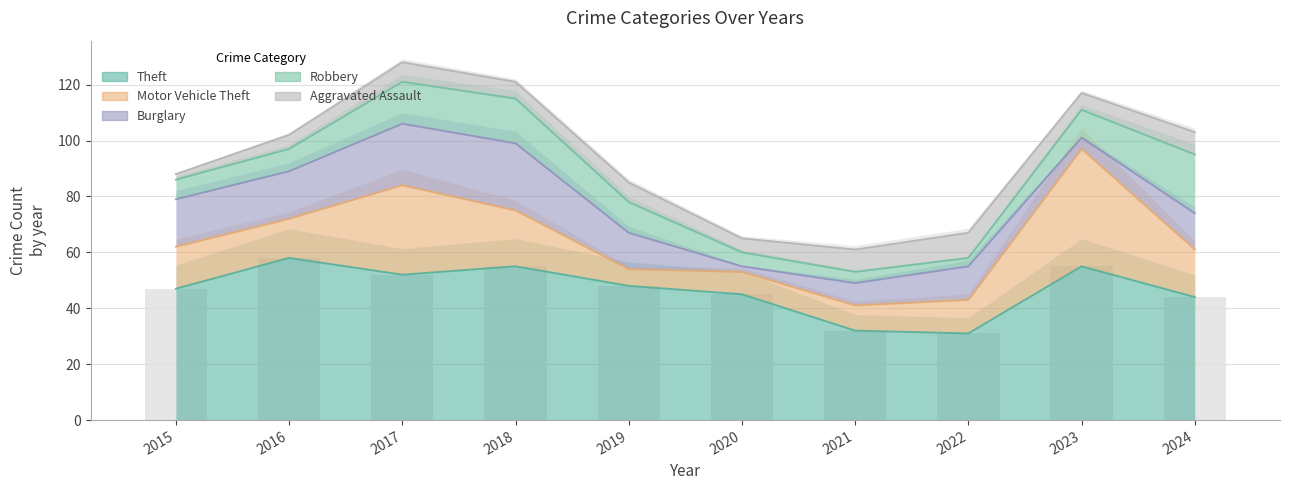

What is the value of the Motor Vehicle Theft bar at the 8th from the left?

12